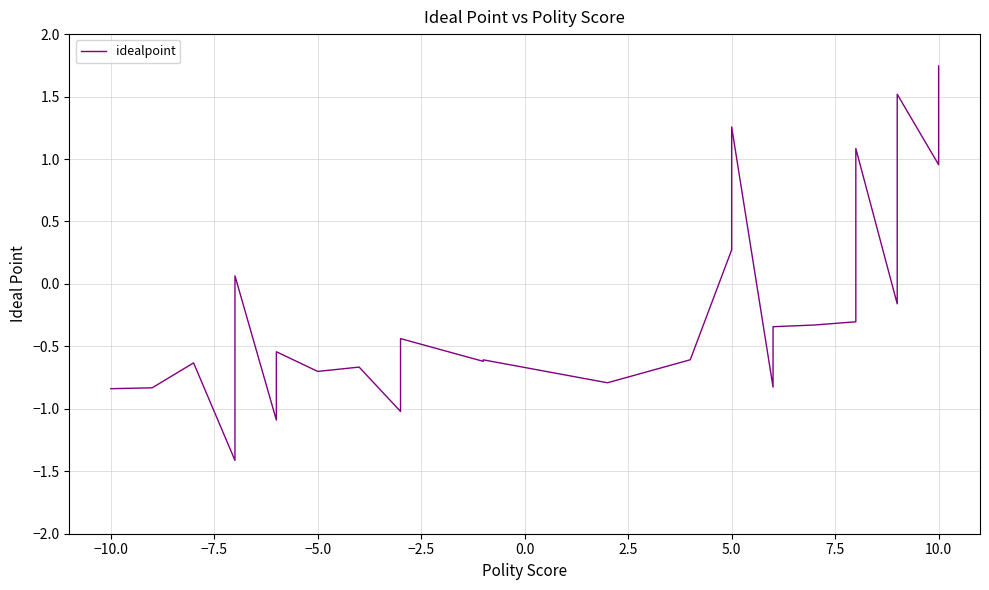

The value at 17 is -1.4. True or false?

False